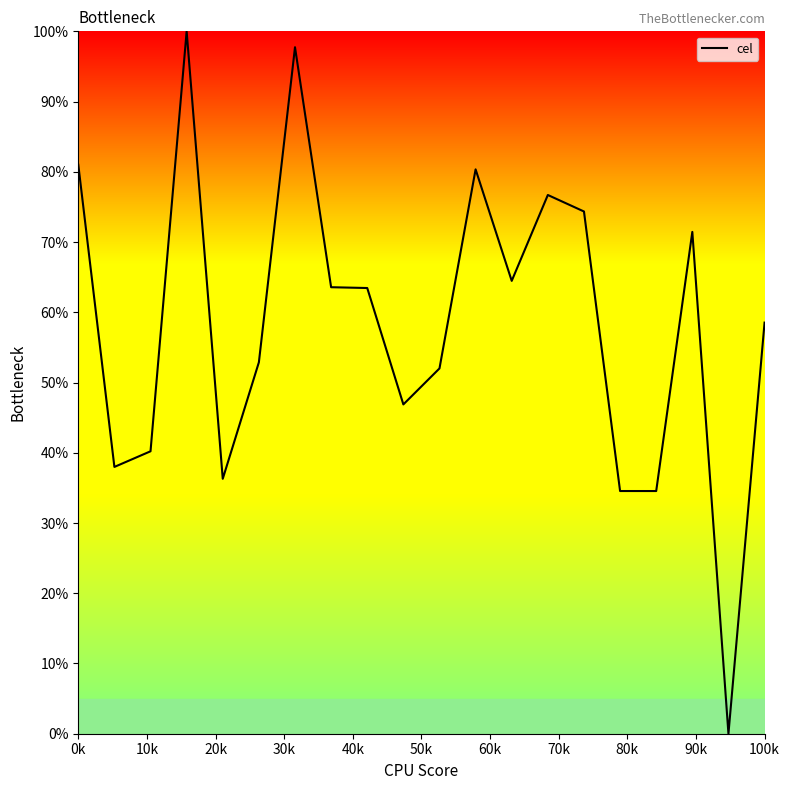

Does the chart have visible grid lines?

No